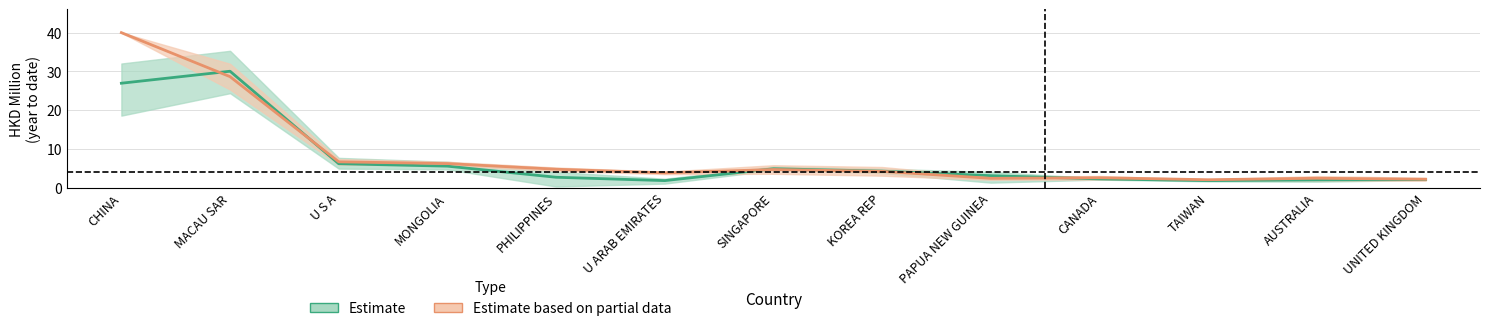

What is the value of the Estimate point at the 2nd from the left?

30.0